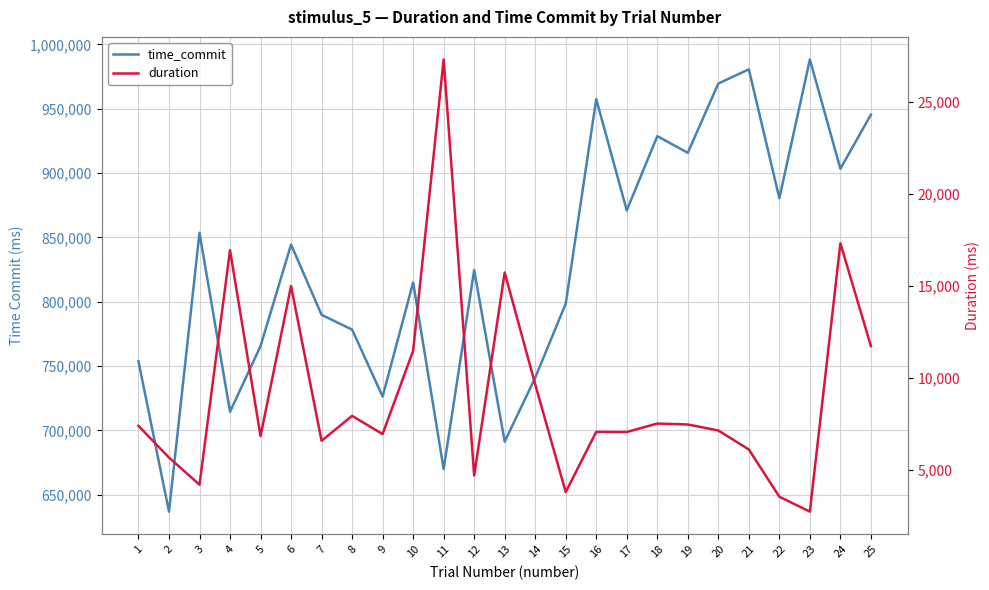

Where is the first local maximum for time_commit?

3